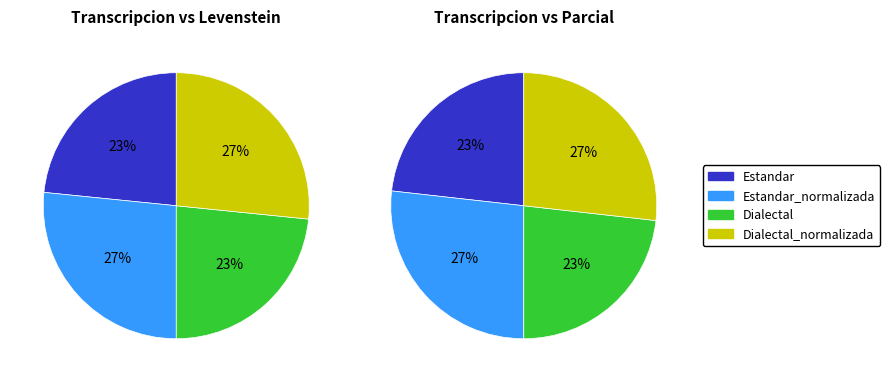

Which category has the smallest portion of the pie?

Estandar